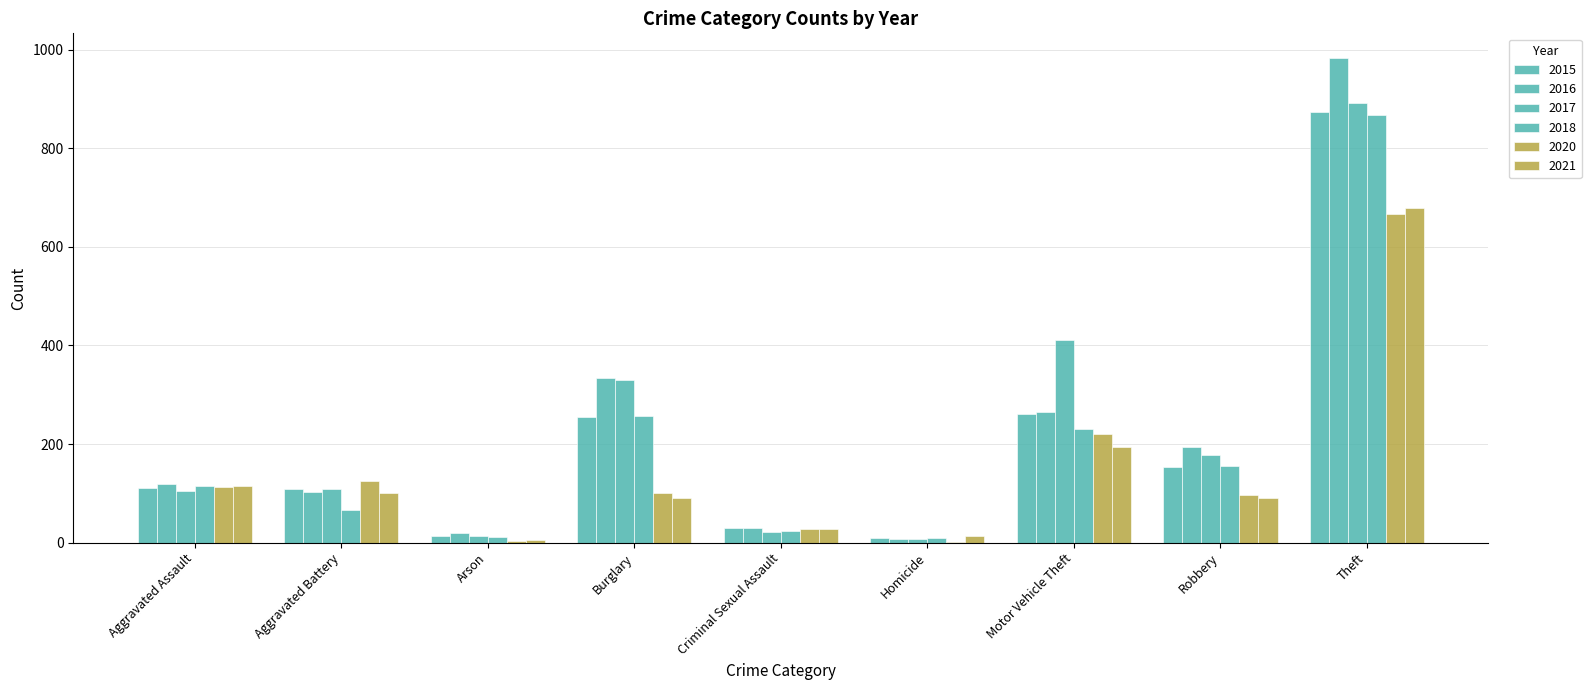

Count the number of categories in the chart.

9